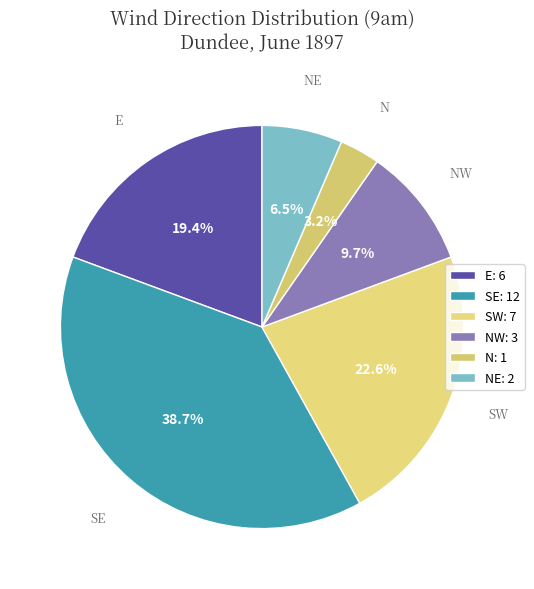

Do N and E together represent more than half of the pie?

No